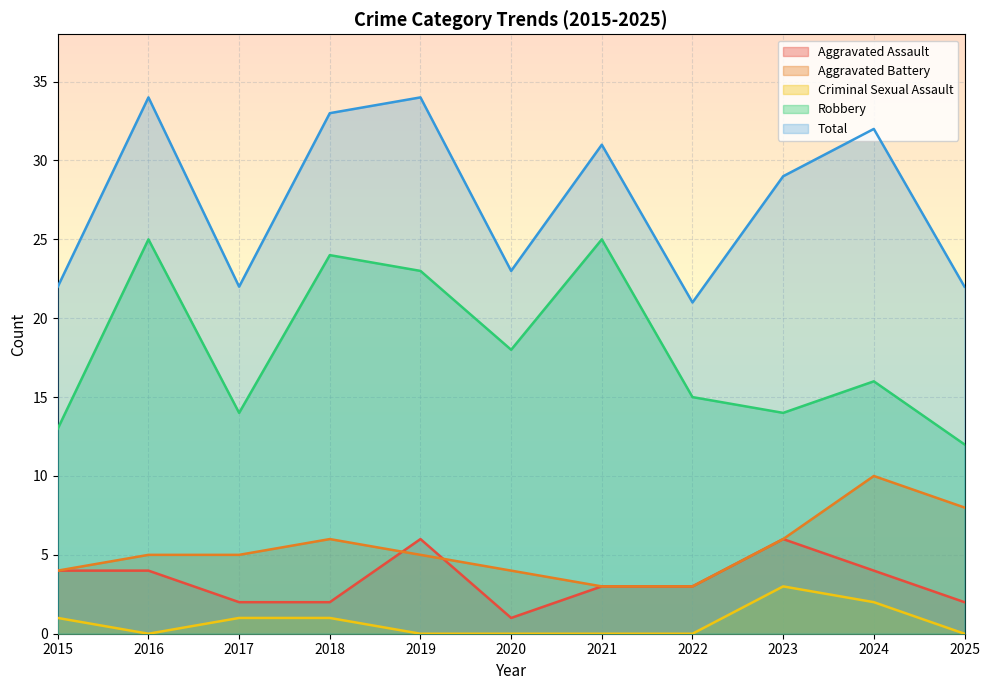

What is the difference between the maximum and minimum values in the Criminal Sexual Assault series?

3